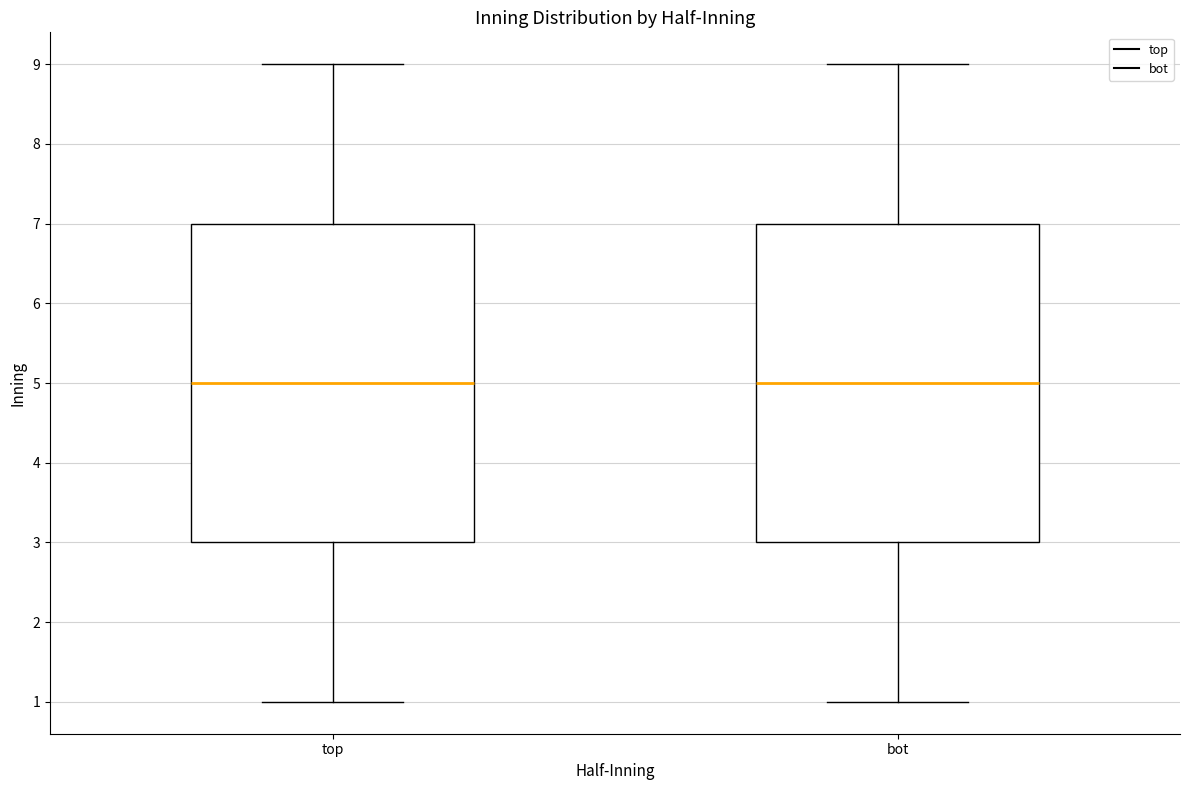

Where is the lower edge of the box for bot on the y-axis? The values are not printed on the chart, so give them approximately, as read against the axis.

3